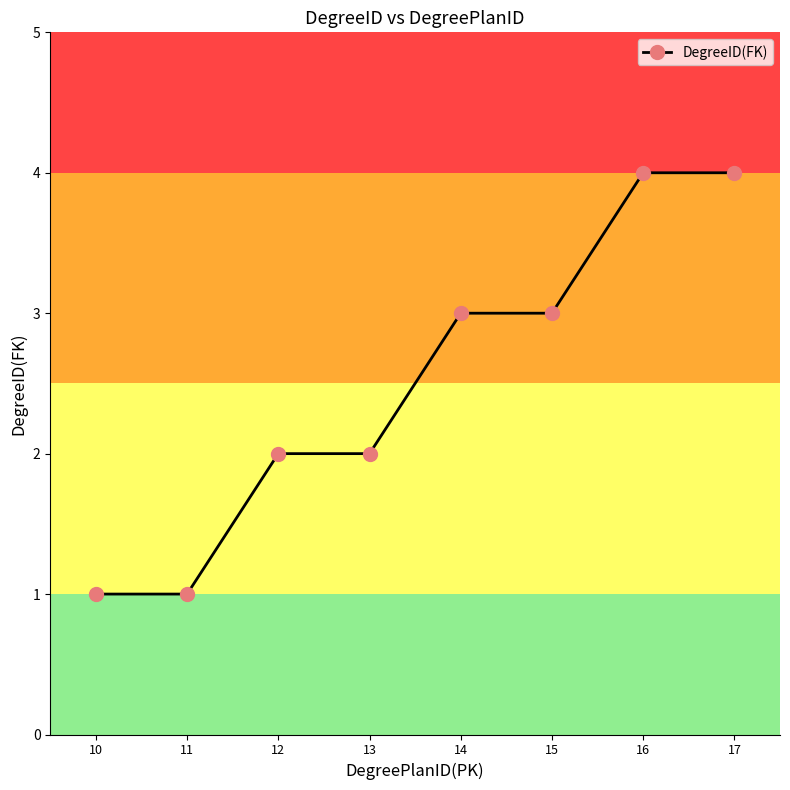

What is the value of the 8th point from the left?

4